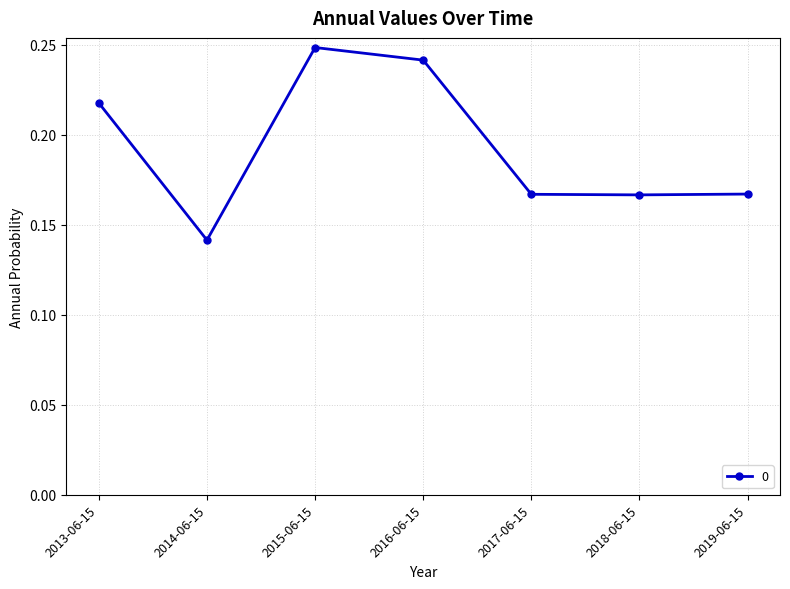

At which label is the value closest to 0?

2014-06-15